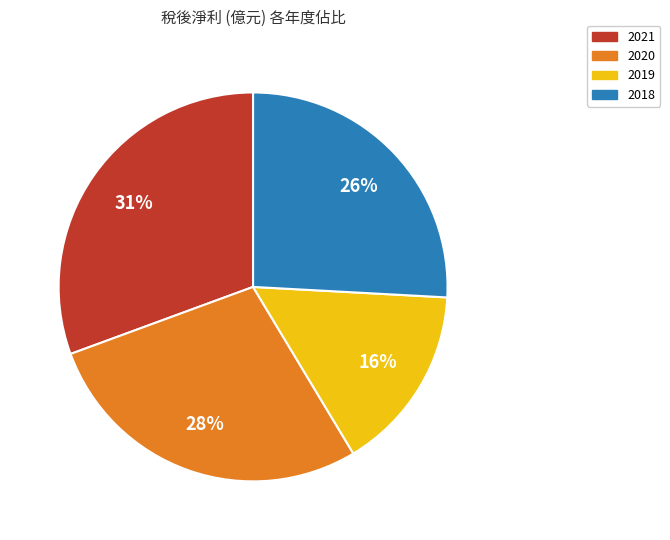

How many segments does this pie chart have?

4